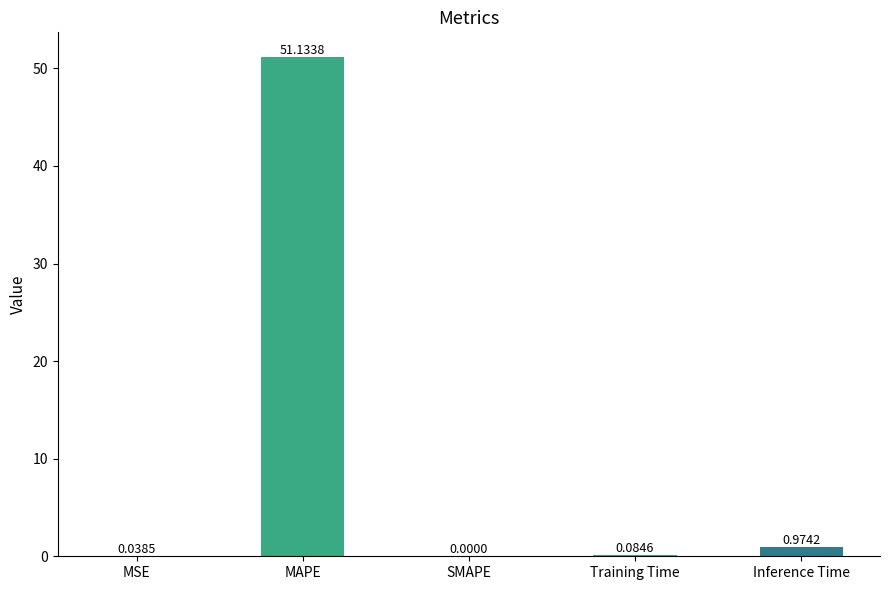

What is the sum of all values?

52.2